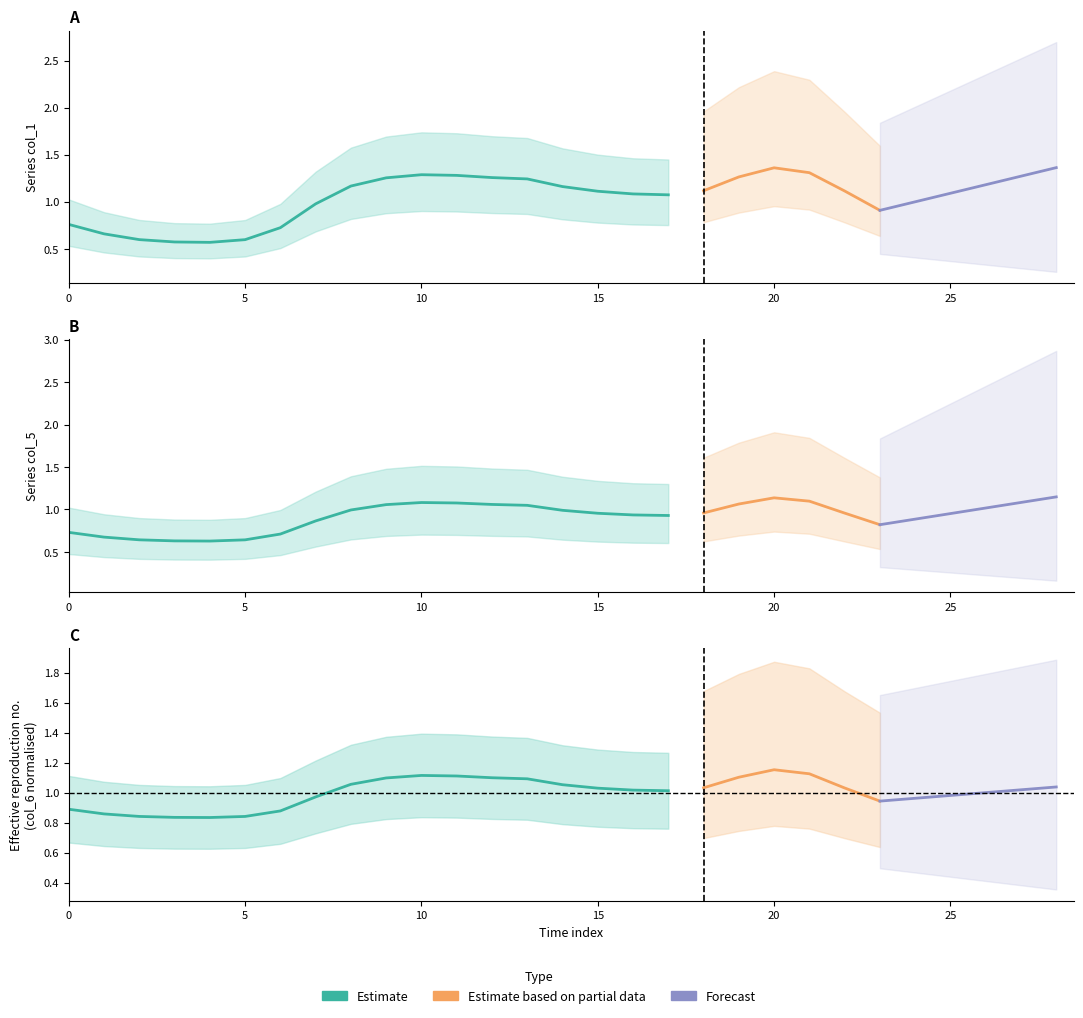

Is the value of col_1 at 4 greater than the value of col_5 at 10?

No